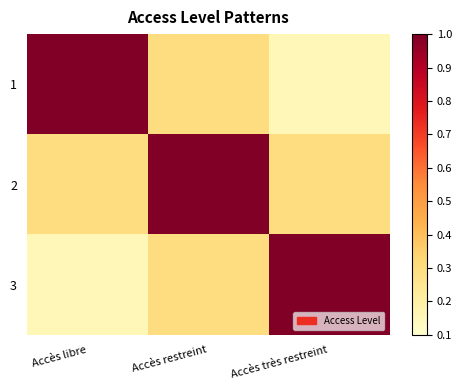

Reading right to left, transcribe all the data shown in this chart.

1: Accès très restreint=0.1	Accès restreint=0.3	Accès libre=1.0
2: Accès très restreint=0.3	Accès restreint=1.0	Accès libre=0.3
3: Accès très restreint=1.0	Accès restreint=0.3	Accès libre=0.1